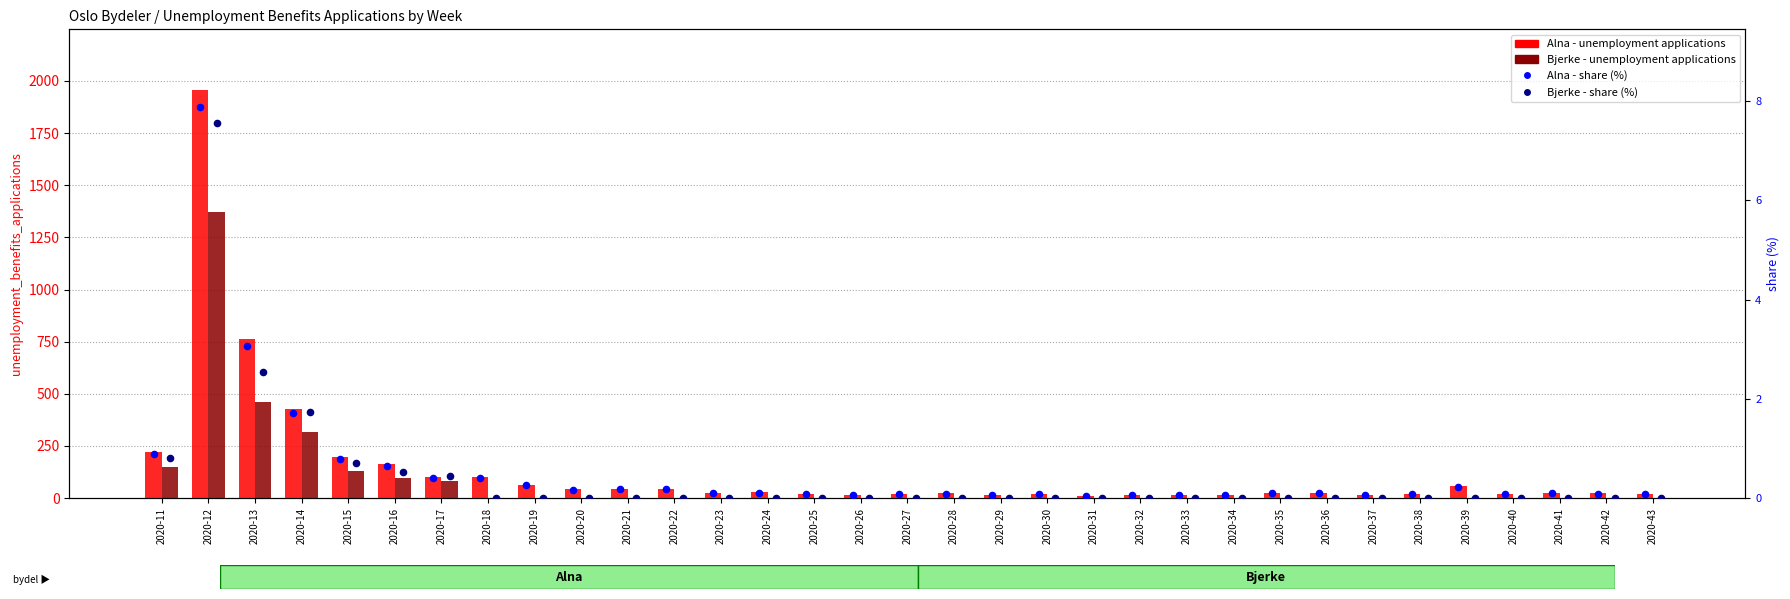

Which series has the largest total across all categories?

Alna - unemployment applications